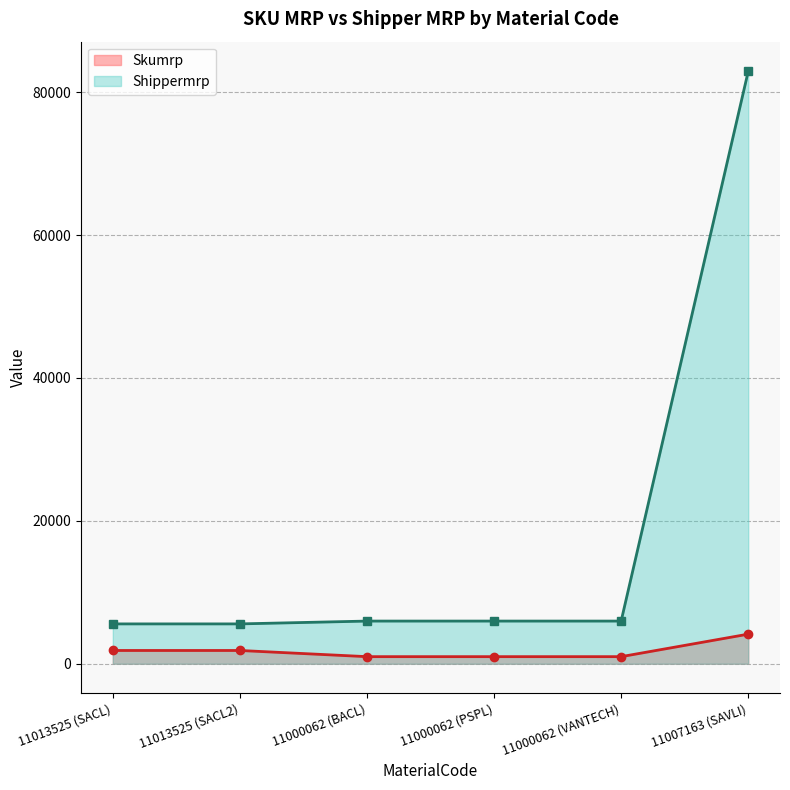

Rank the series by their average value, from highest to lowest.

Shippermrp, Skumrp